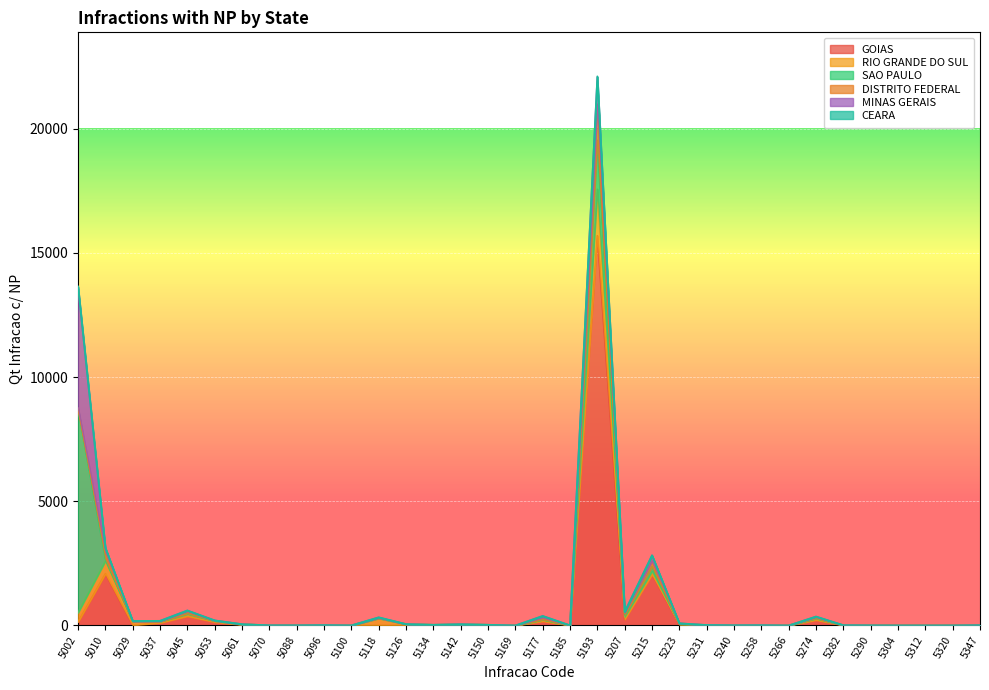

True or false: CEARA and MINAS GERAIS intersect in this chart.

True